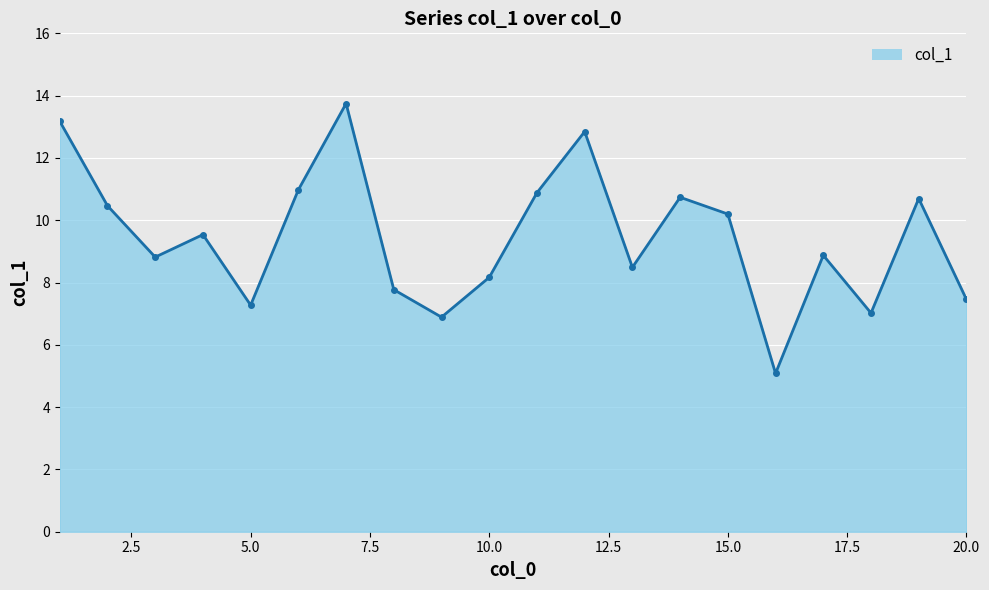

How many interior local valleys (lower than both neighbors) does the data have?

6